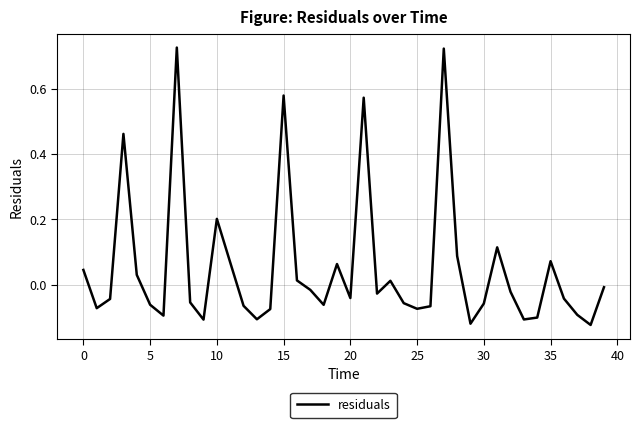

What is the difference between the maximum and minimum values?

0.8